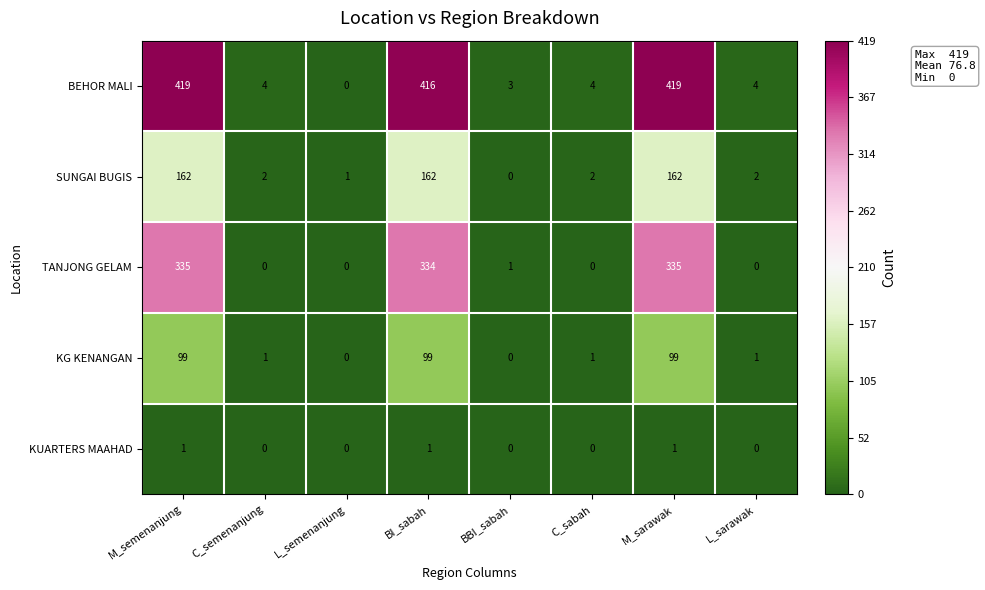

What is the difference between the maximum and minimum values in the SUNGAI BUGIS series?

162